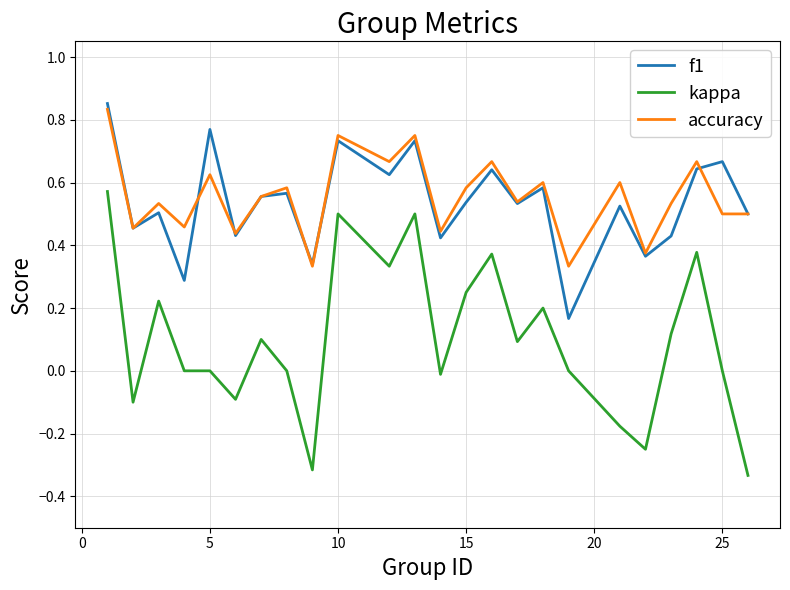

True or false: kappa and accuracy intersect in this chart.

False